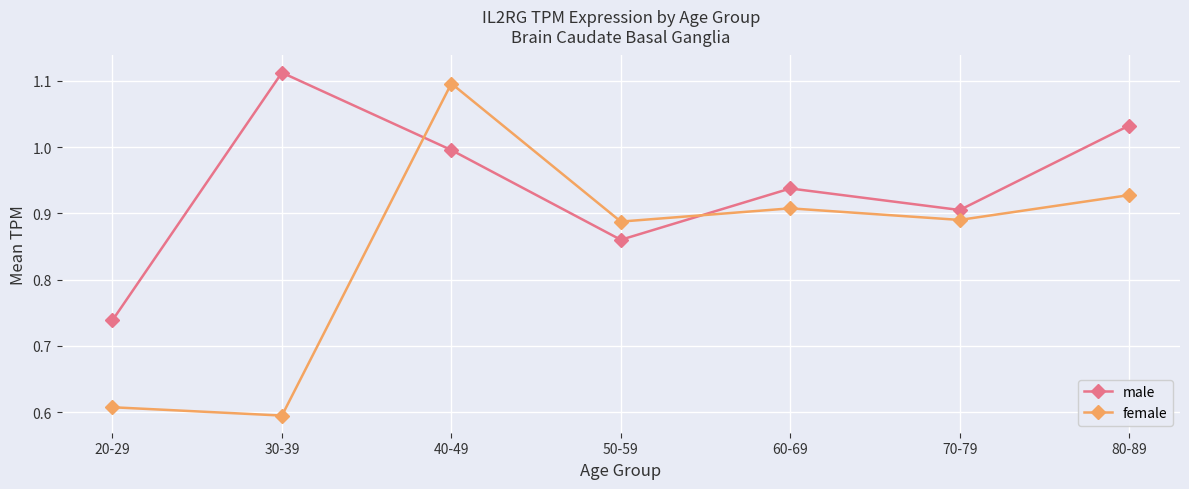

Which category has the highest value in the female series?

40-49